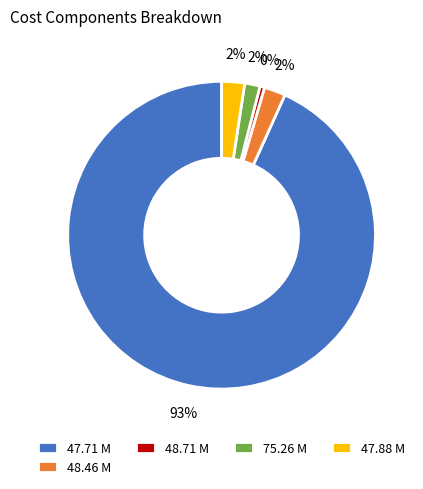

What is the largest slice in the pie chart?

47.71 M